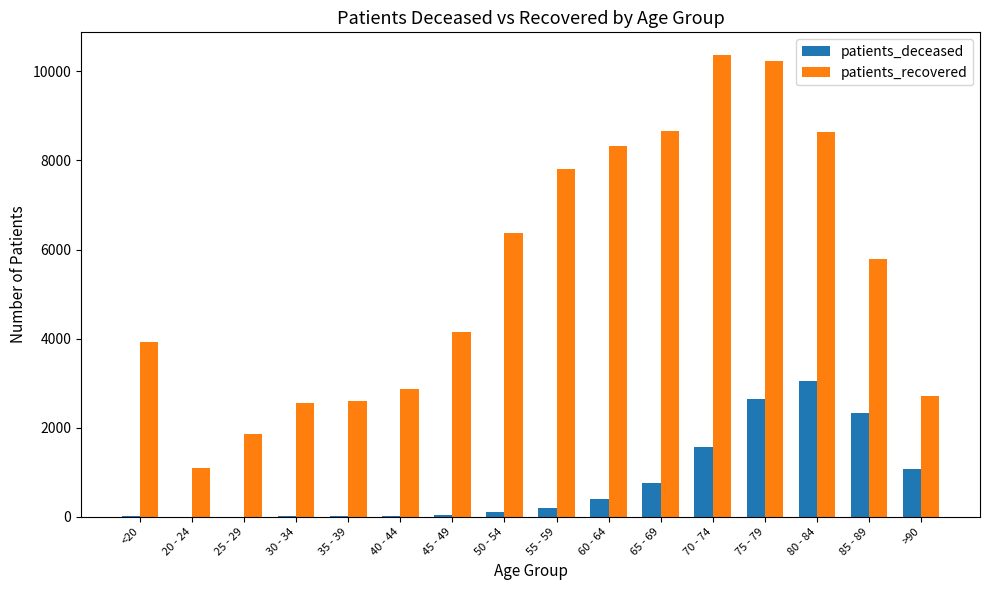

Which series has the largest total across all categories?

patients_recovered